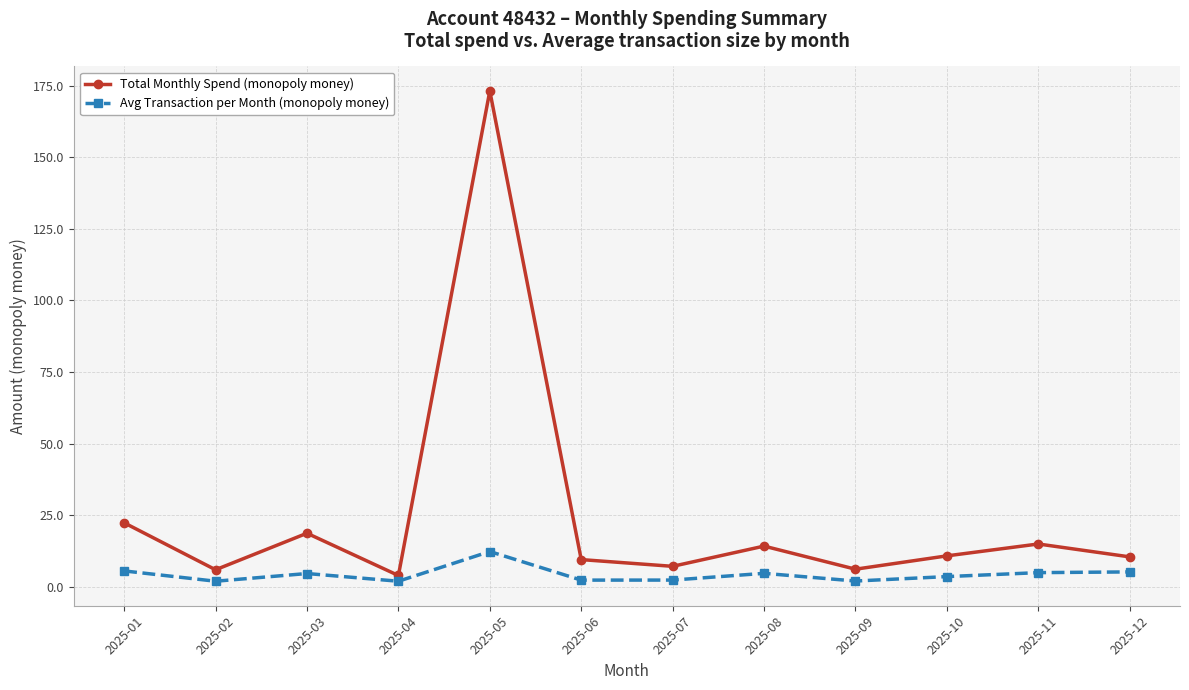

The value of Avg Transaction per Month (monopoly money) at 2025-03 is 4.7. True or false?

True